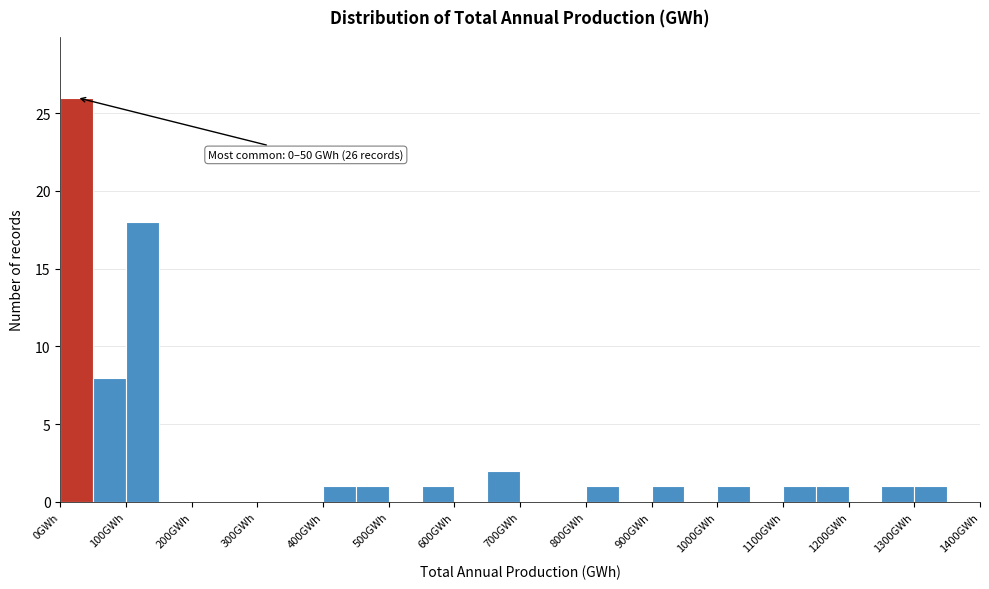

Over which range of the x-axis is the bar tallest?

0 to 50